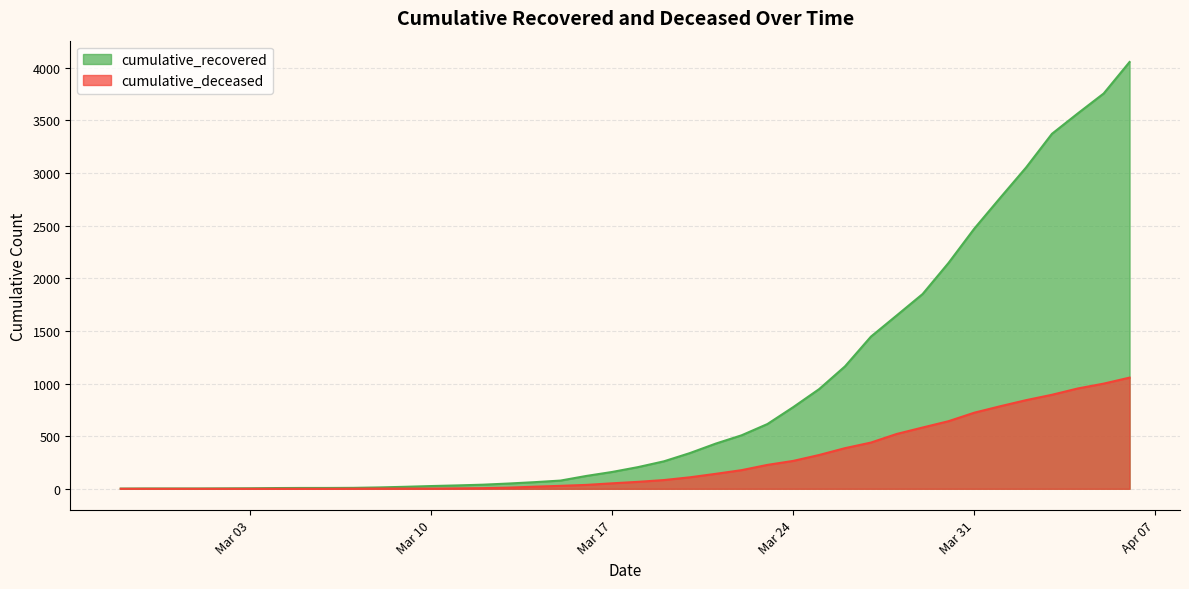

Count the number of data series in this chart.

2